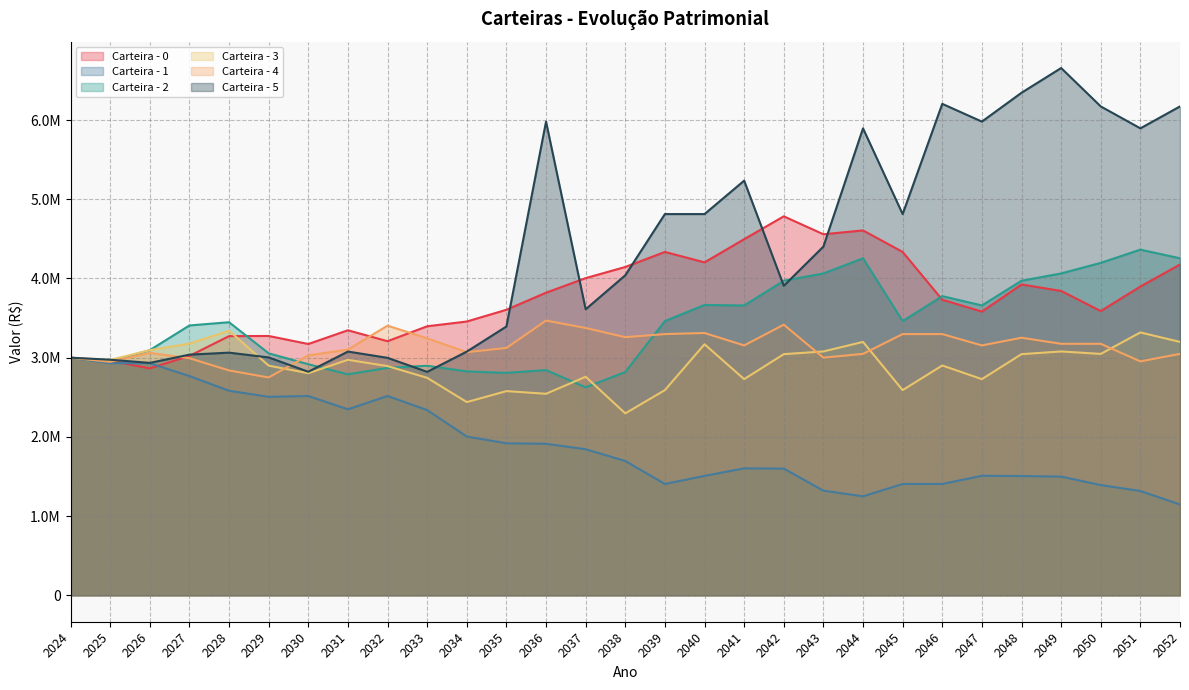

What is the minimum value shown in the chart?

1147069.9